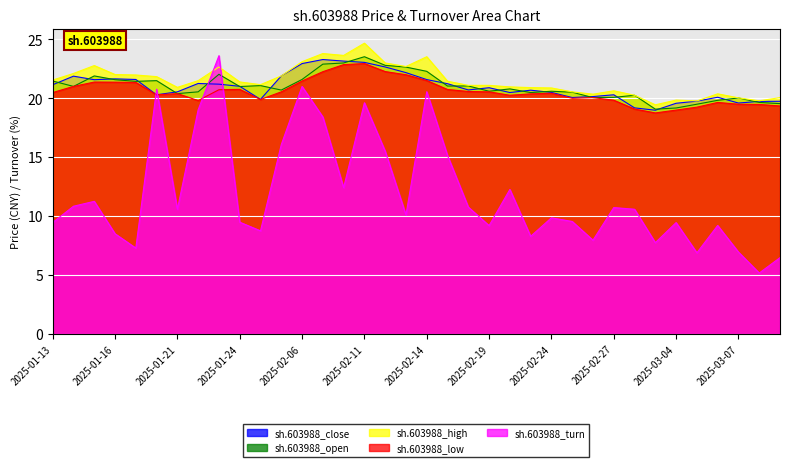

Which series has the largest total across all categories?

sh.603988_high